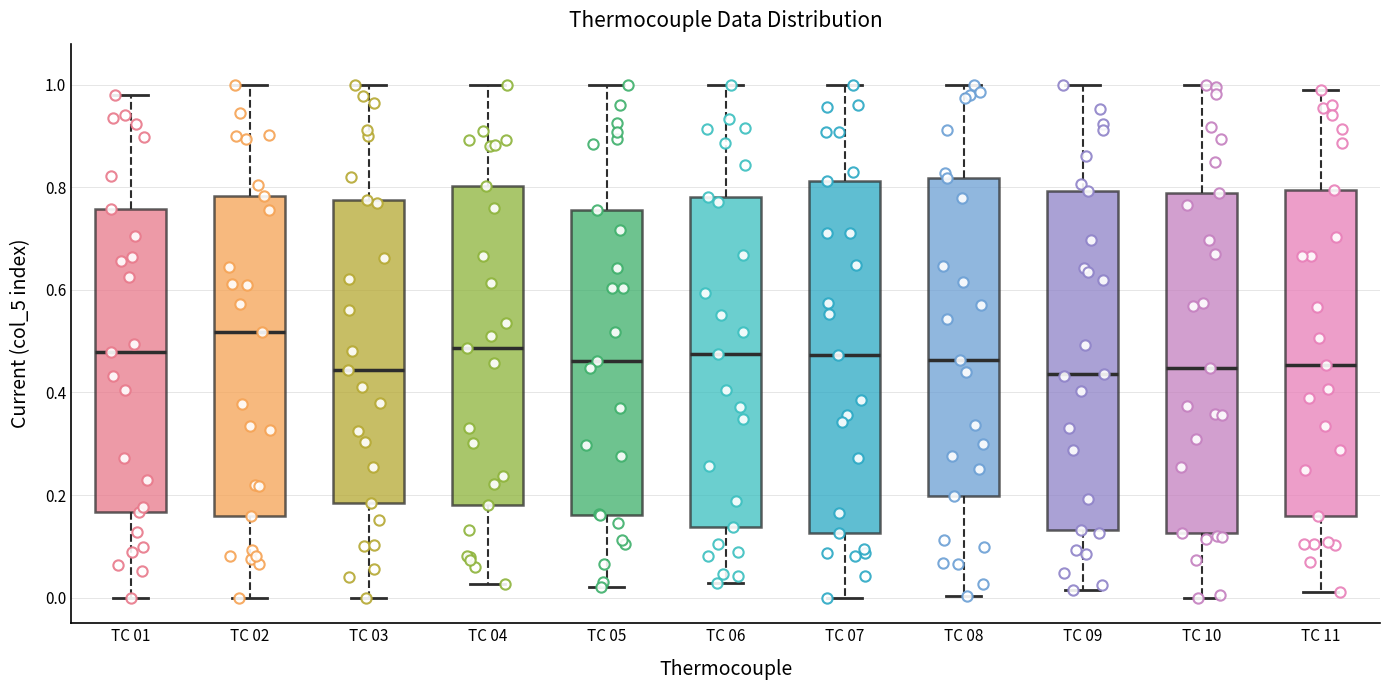

Reading left to right, read every box against the y-axis: the position of its median line, the range the box covers, and the ends of its whiskers. The values are not printed on the chart, so give them approximately, as read against the axis.

TC 01: median 0.48, box 0.16 to 0.76, whiskers 0.00 to 0.98
TC 02: median 0.52, box 0.16 to 0.78, whiskers 0.00 to 1.00
TC 03: median 0.44, box 0.18 to 0.78, whiskers 0.00 to 1.00
TC 04: median 0.48, box 0.18 to 0.80, whiskers 0.02 to 1.00
TC 05: median 0.46, box 0.16 to 0.76, whiskers 0.02 to 1.00
TC 06: median 0.48, box 0.14 to 0.78, whiskers 0.02 to 1.00
TC 07: median 0.48, box 0.12 to 0.82, whiskers 0.00 to 1.00
TC 08: median 0.46, box 0.20 to 0.82, whiskers 0.00 to 1.00
TC 09: median 0.44, box 0.14 to 0.80, whiskers 0.02 to 1.00
TC 10: median 0.44, box 0.12 to 0.78, whiskers 0.00 to 1.00
TC 11: median 0.46, box 0.16 to 0.80, whiskers 0.02 to 0.98